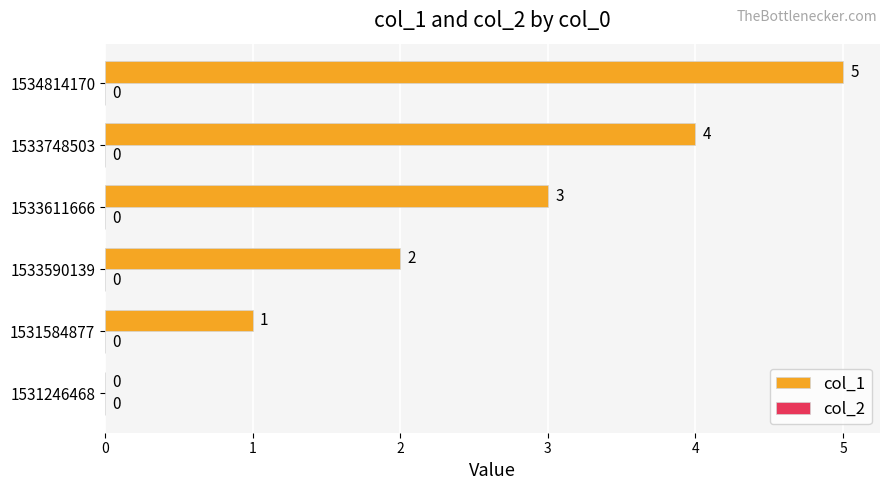

What is the sum of the values at 1533611666 and 1533748503?

7